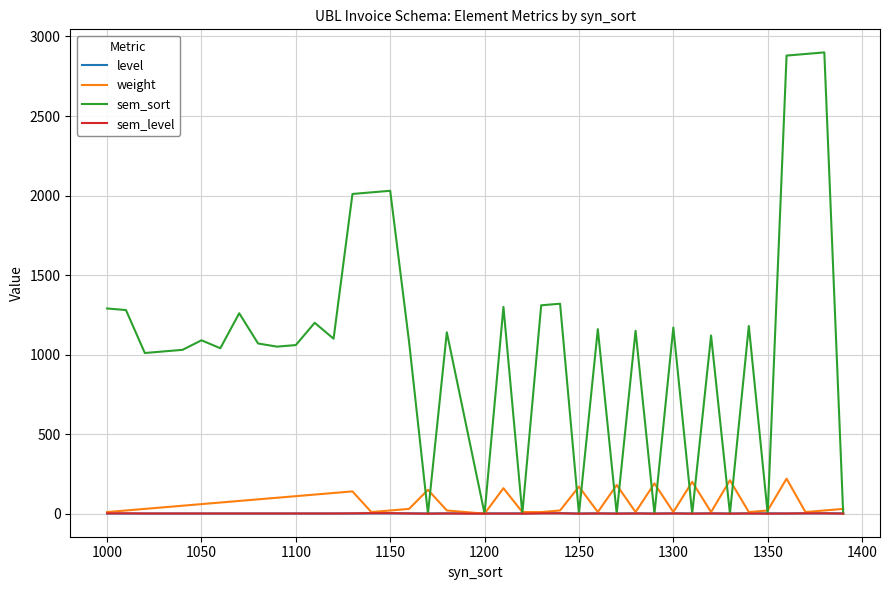

Which series has the largest range (max minus min)?

sem_sort